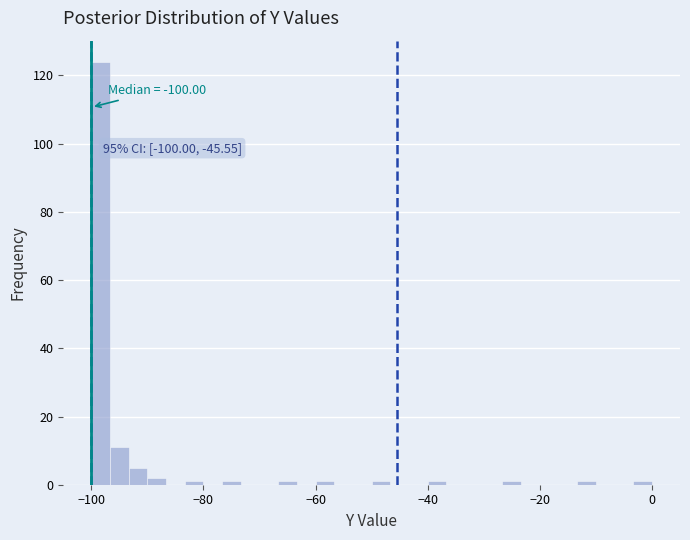

Around what value on the x-axis is the tallest bar? Give the approximate position of its centre, as read against the axis.

-98